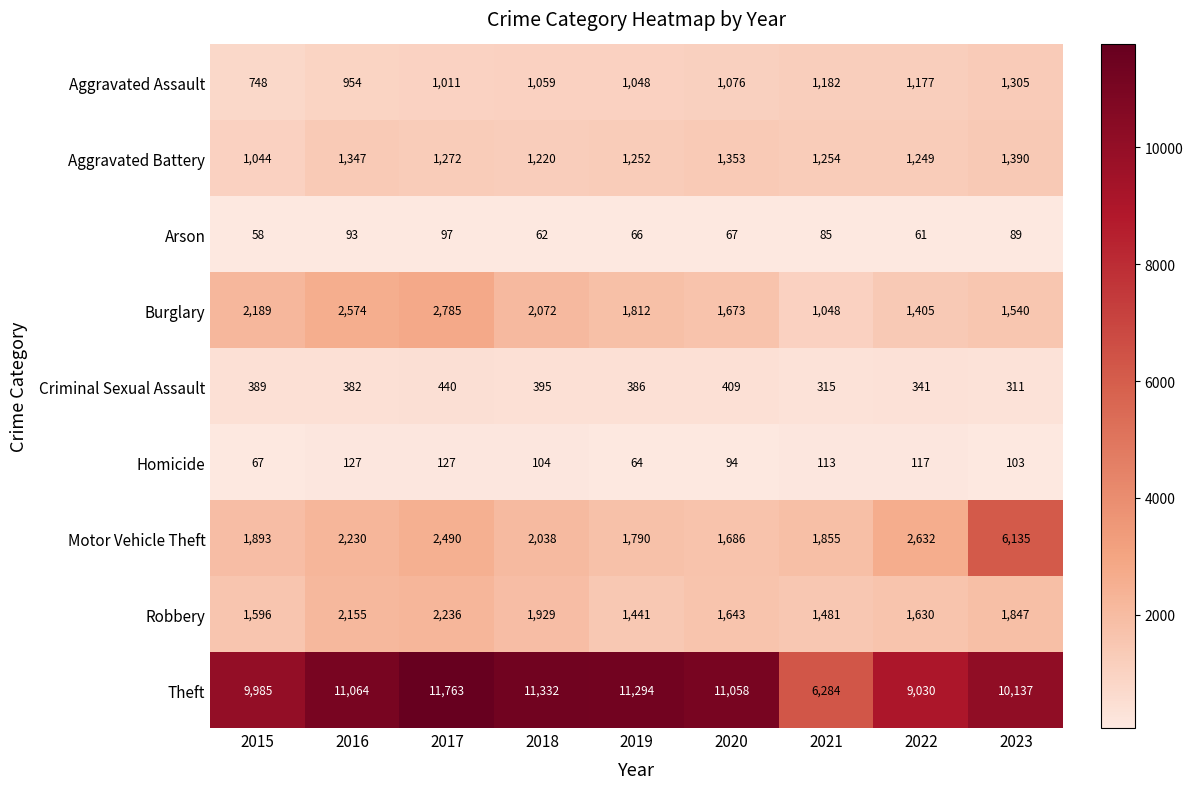

The value of Aggravated Assault at 2019 is 1506. True or false?

False